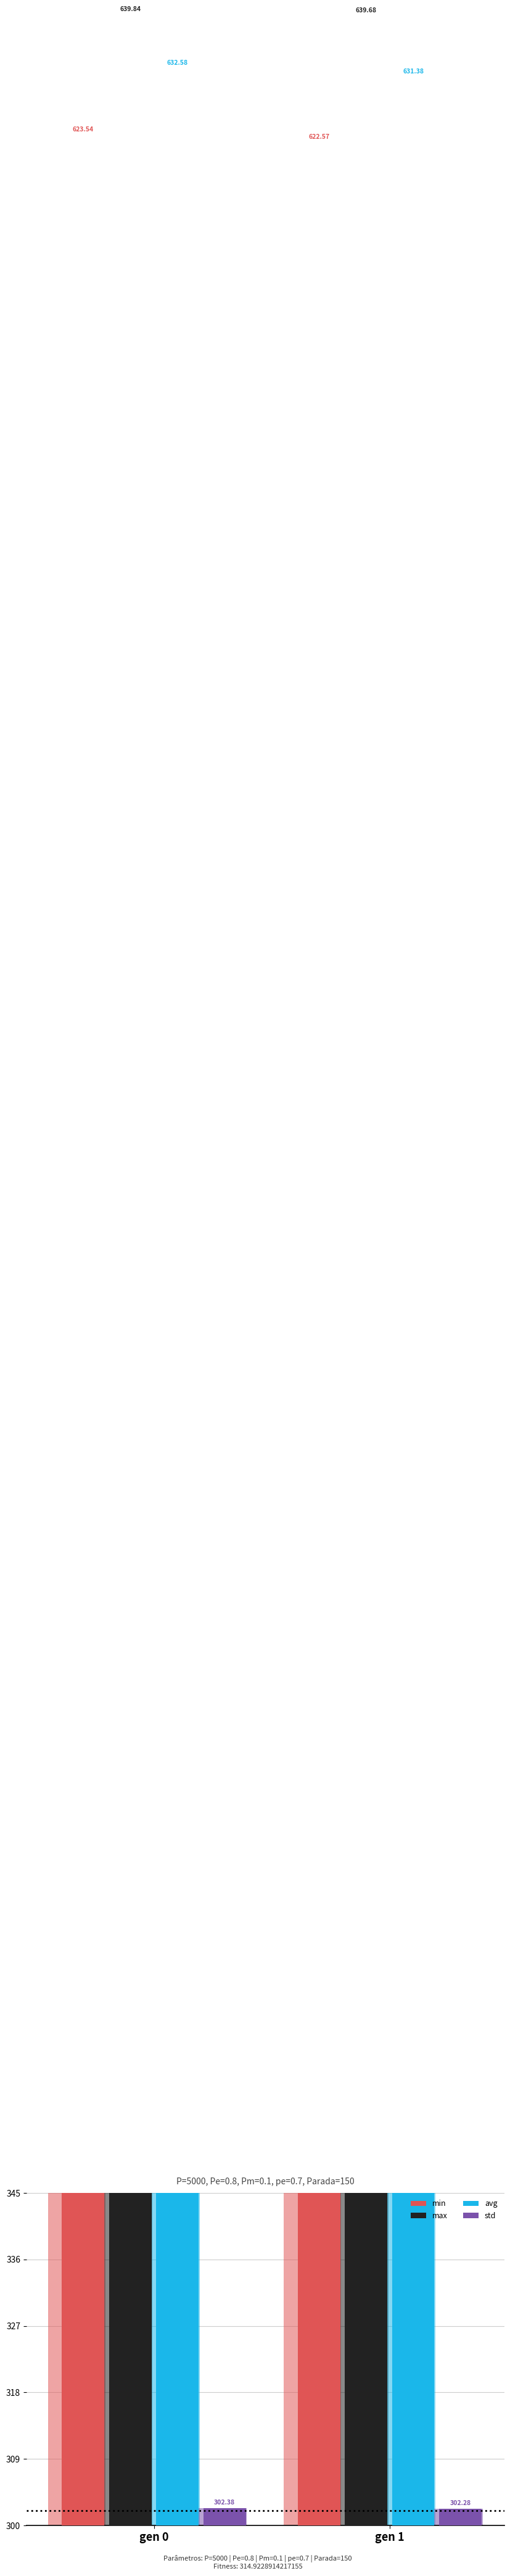

Which series has the largest range (max minus min)?

avg